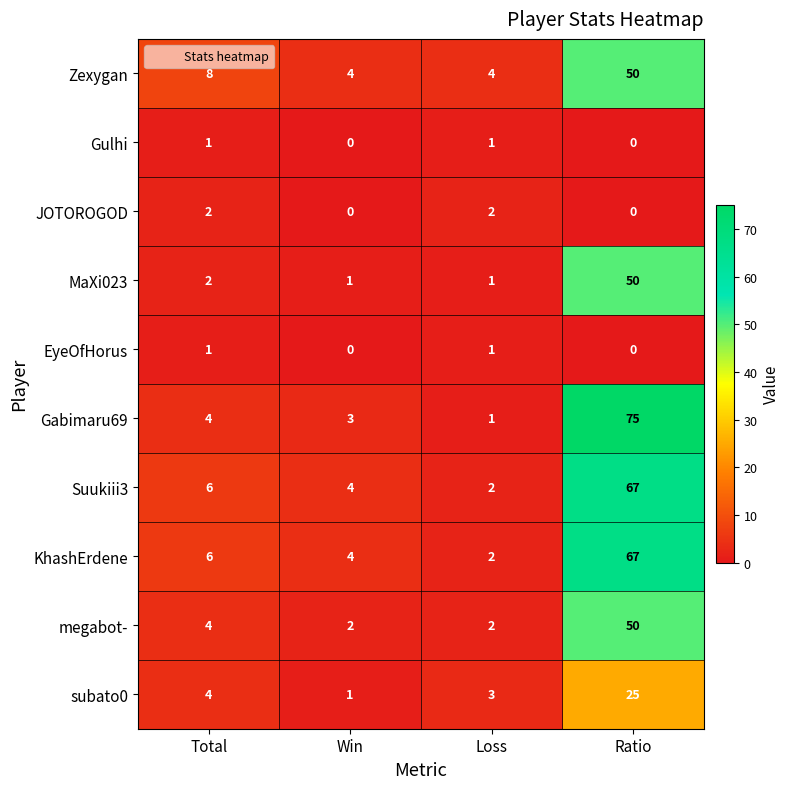

Which series has the largest range (max minus min)?

Gabimaru69